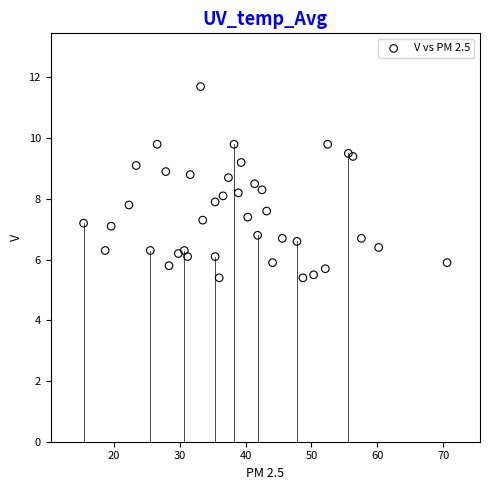

What is the range of X values (max minus min)?

55.2